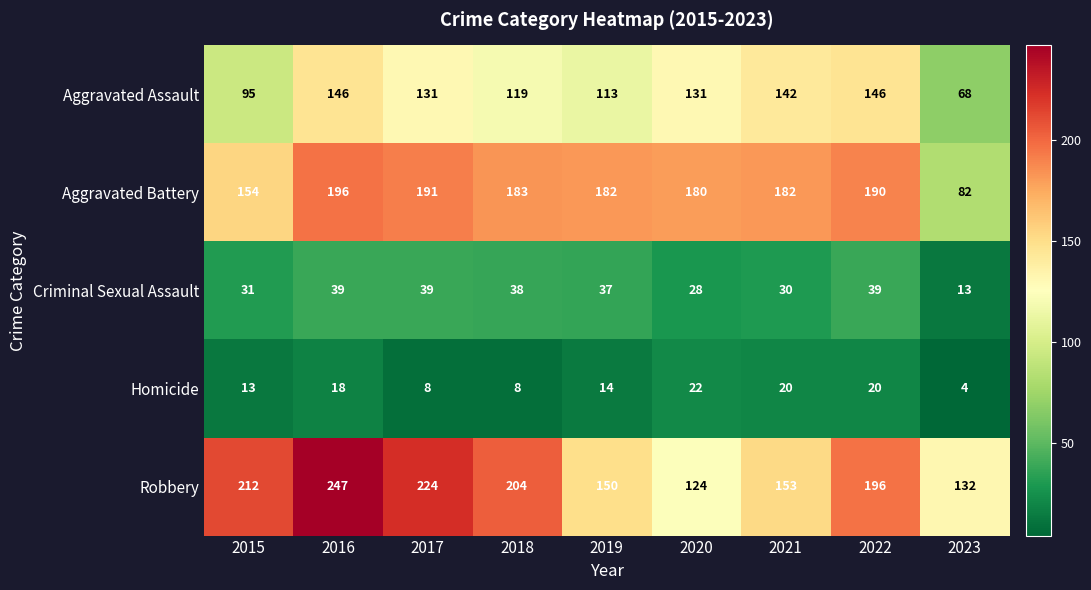

At how many categories does at least one series exceed 45?

9